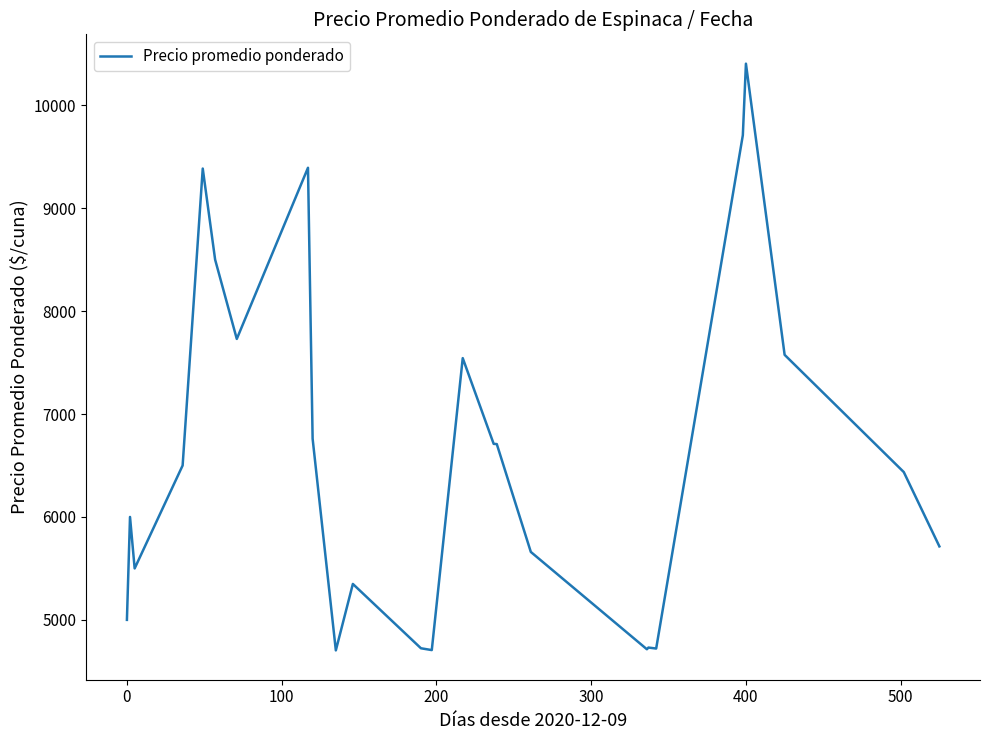

What is the maximum value shown in the chart?

10404.0